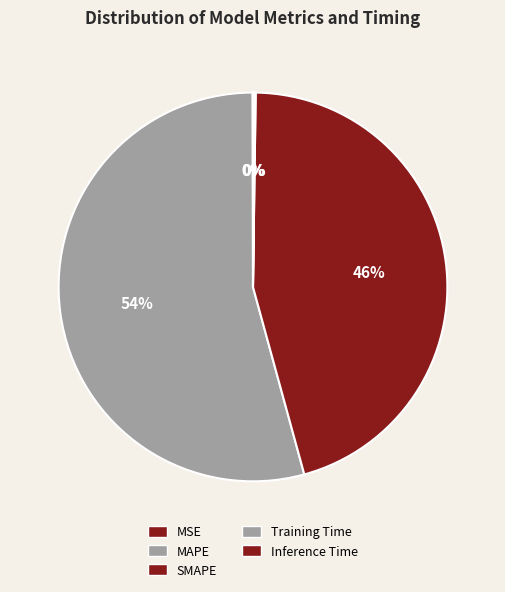

Combined, do Inference Time and MAPE account for over 50%?

Yes